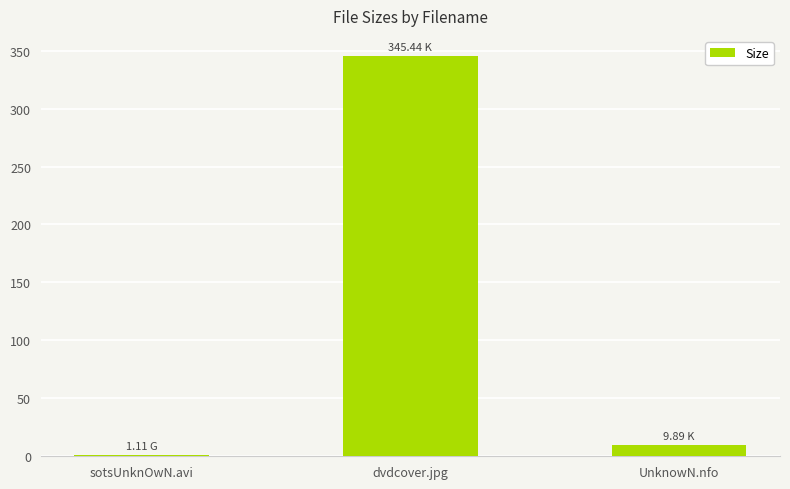

List the labels in order of value, largest first.

dvdcover.jpg, UnknowN.nfo, sotsUnknOwN.avi